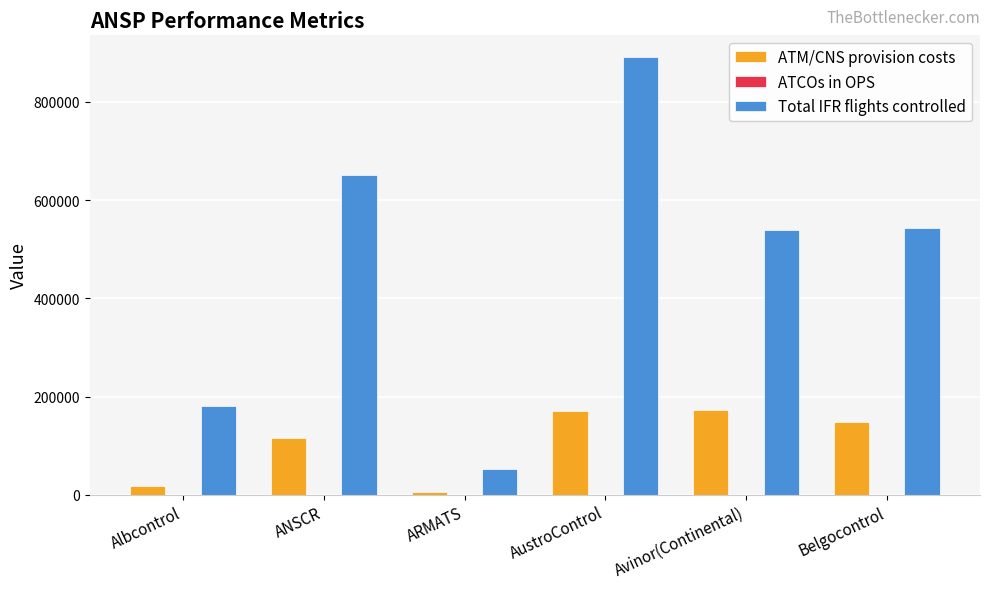

Which category has the highest value across all series?

AustroControl